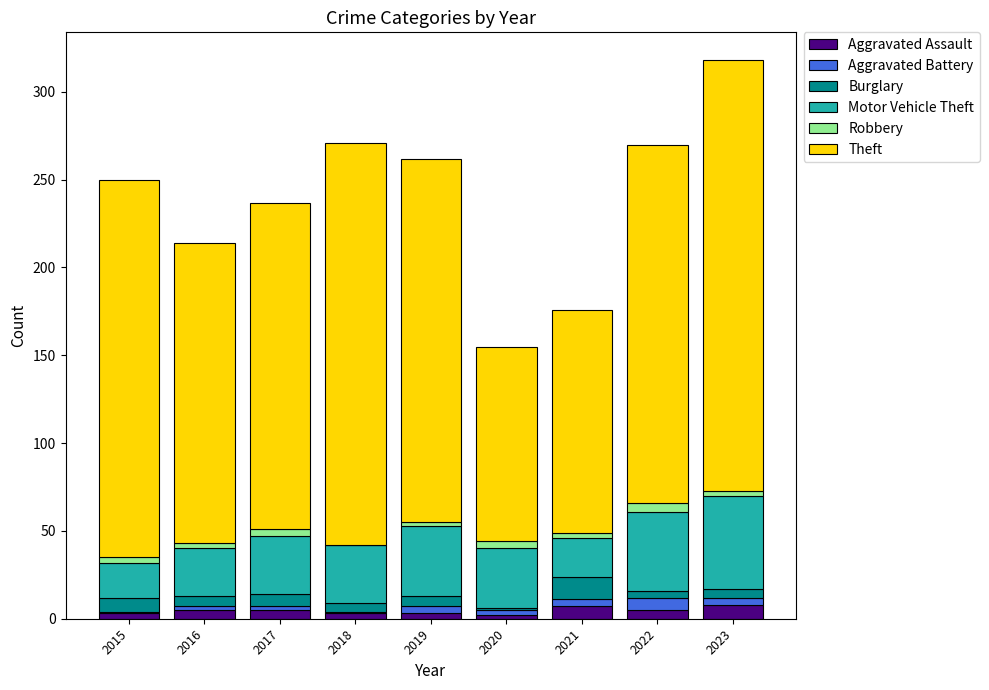

At which category is the sum across all series the highest?

2023